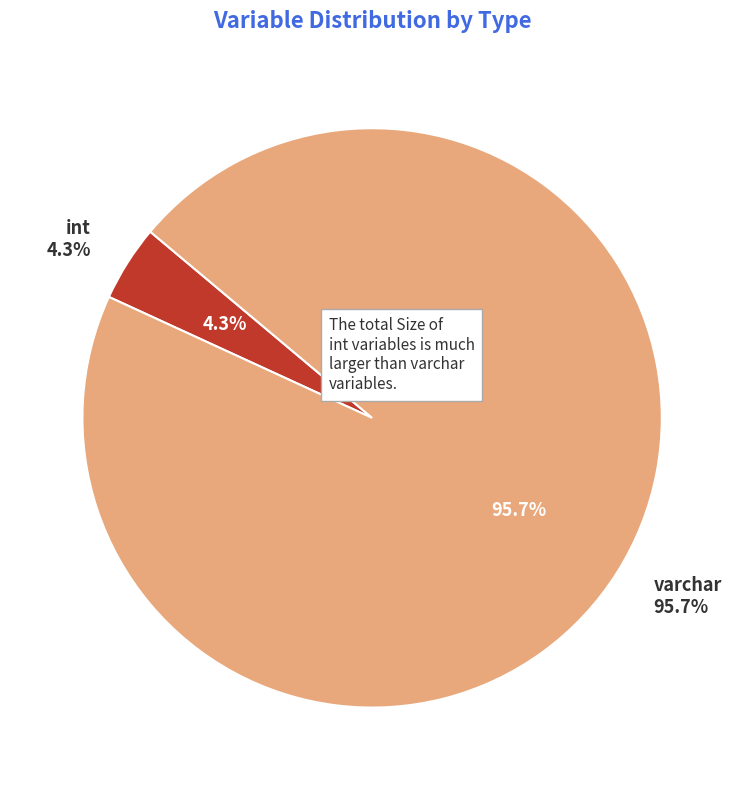

What is the largest slice in the pie chart?

varchar